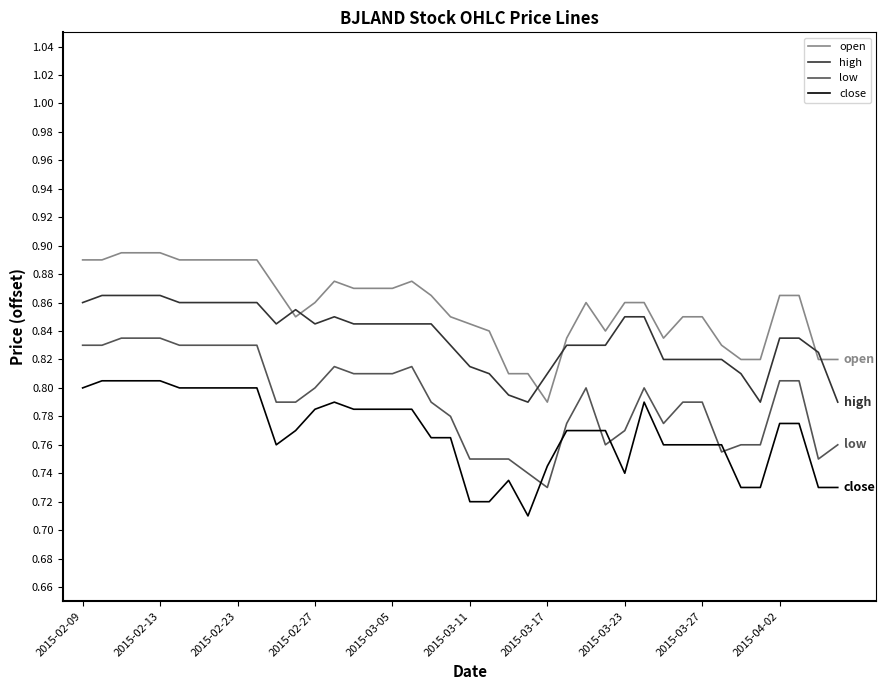

List the series in order of their peak value, lowest first.

close, low, high, open